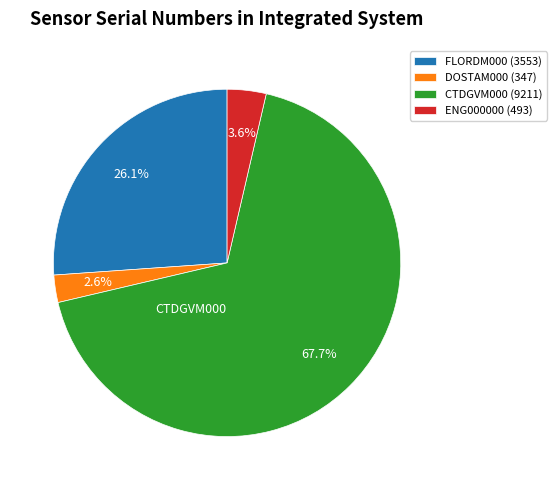

What percentage is the ENG000000 (493) slice, to the nearest percent?

4%